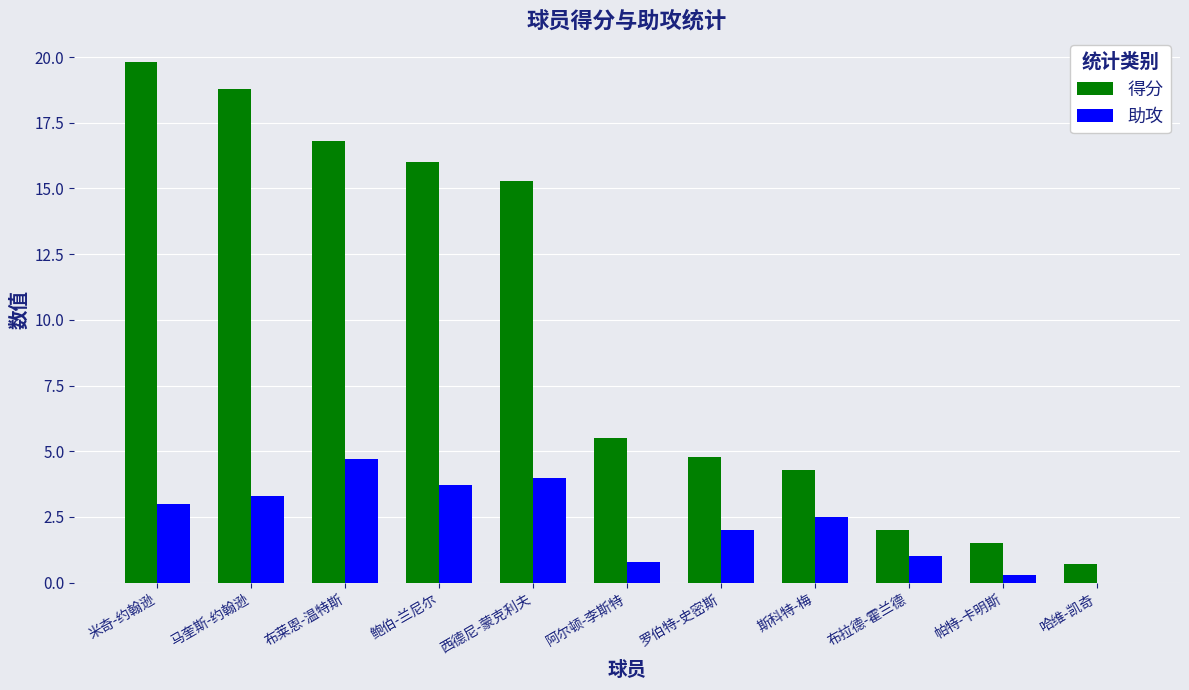

How many series are shown in this chart?

2